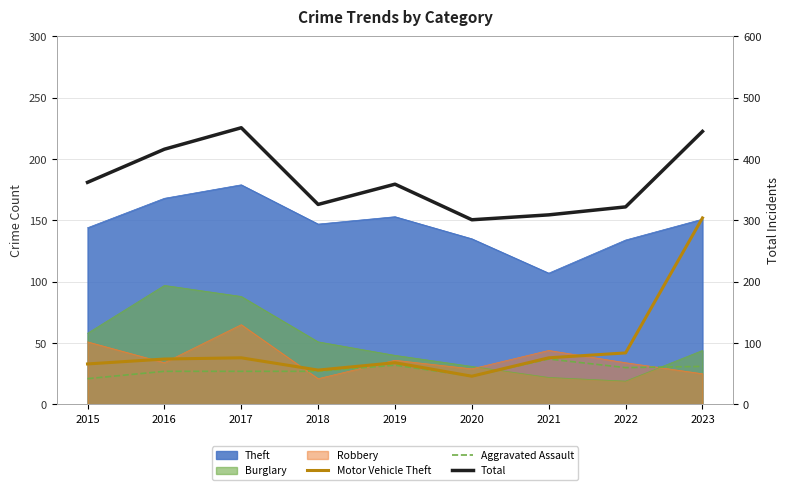

At which category is the sum across all series the highest?

2023